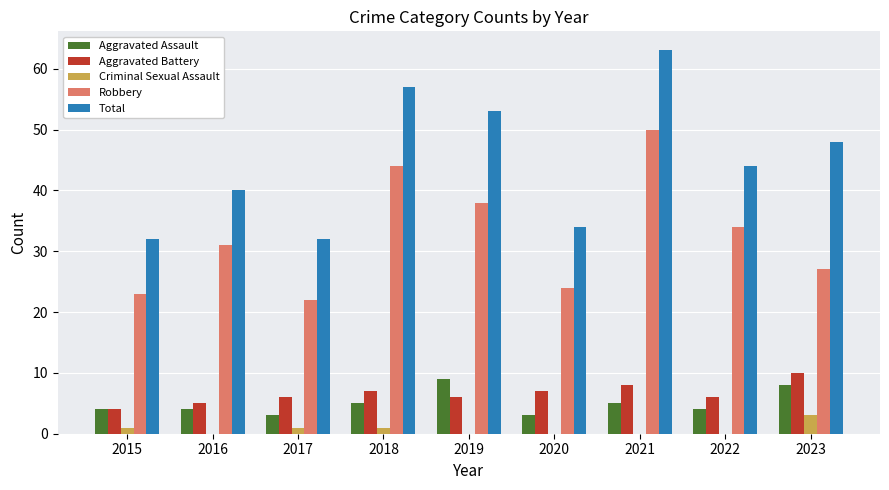

The value of Aggravated Battery at 2022 is 3. True or false?

False